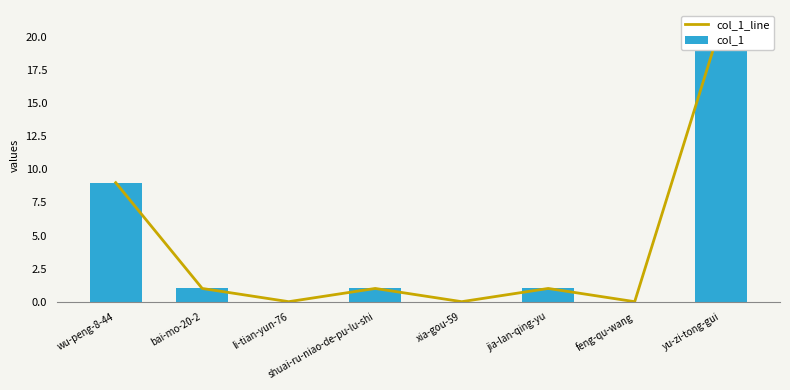

At how many categories does at least one series exceed 12?

1